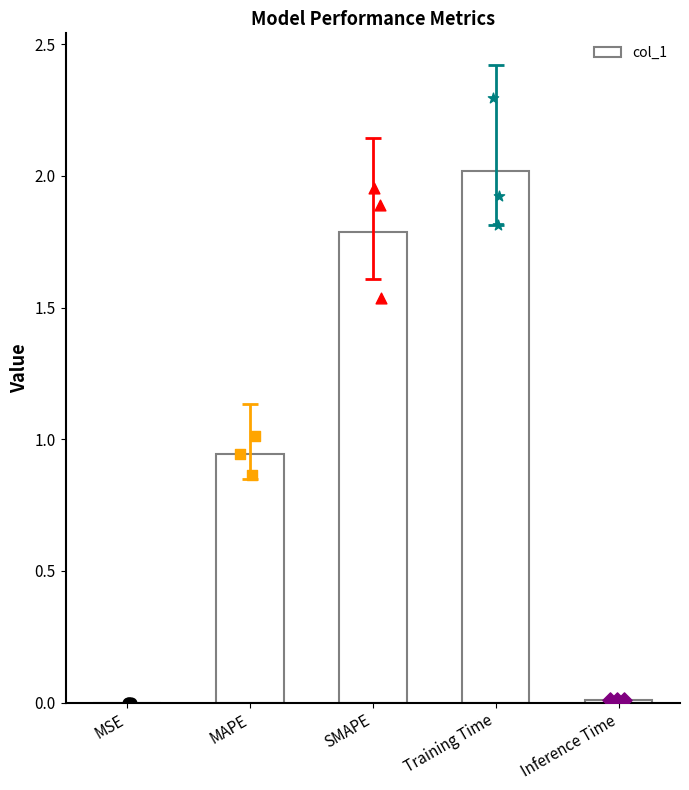

Which has a higher value, MSE or SMAPE?

SMAPE